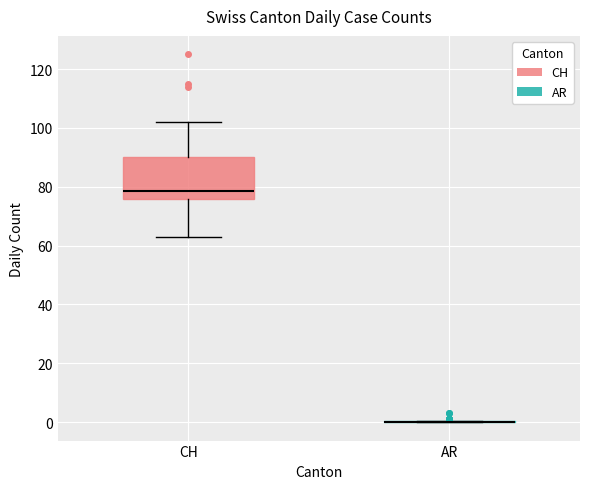

Reading left to right, read every box against the y-axis: the position of its median line, the range the box covers, and the ends of its whiskers. The values are not printed on the chart, so give them approximately, as read against the axis.

CH: median 78, box 76 to 90, whiskers 64 to 102
AR: box collapsed to a line at 0, whiskers 0 to 0